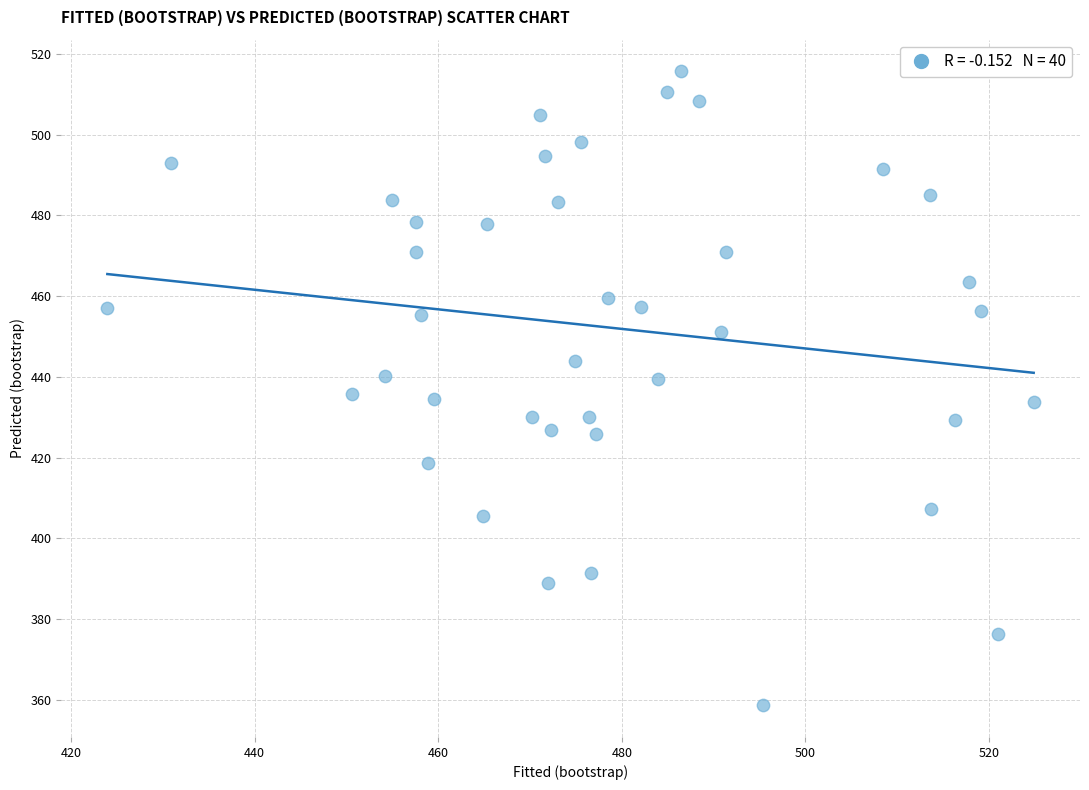

What is the range of X values (max minus min)?

100.9